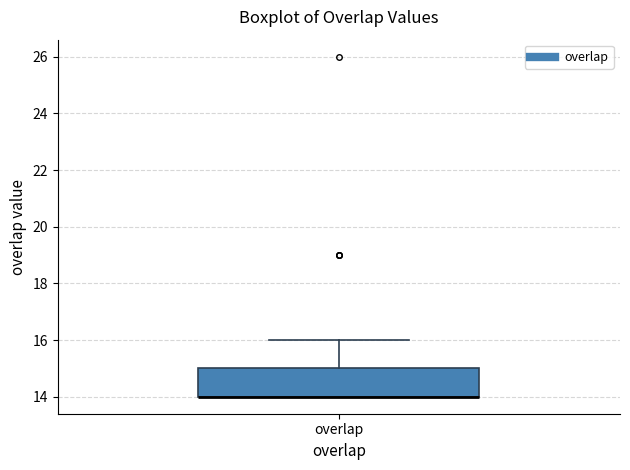

Read this box plot against the y-axis: the position of the median line, the range covered by the box, and the ends of both whiskers. The values are not printed on the chart, so give them approximately, as read against the axis.

median 14 (drawn on the box's lower edge), box 14 to 15, whiskers 14 to 16